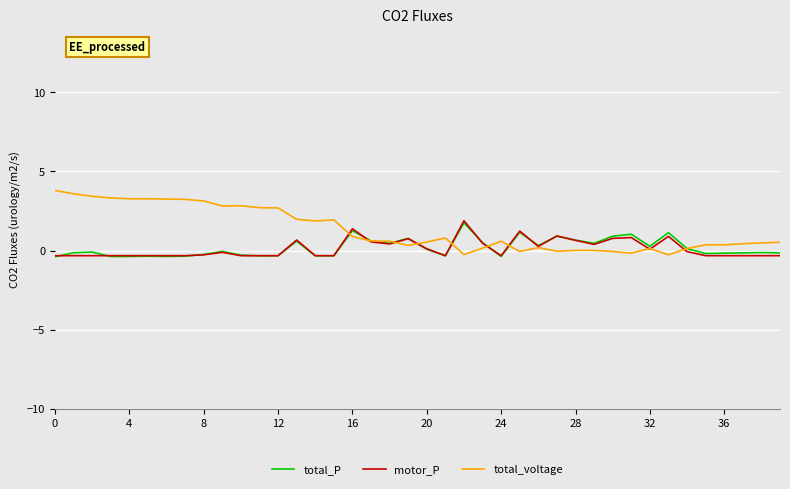

Which series has the largest range (max minus min)?

total_voltage